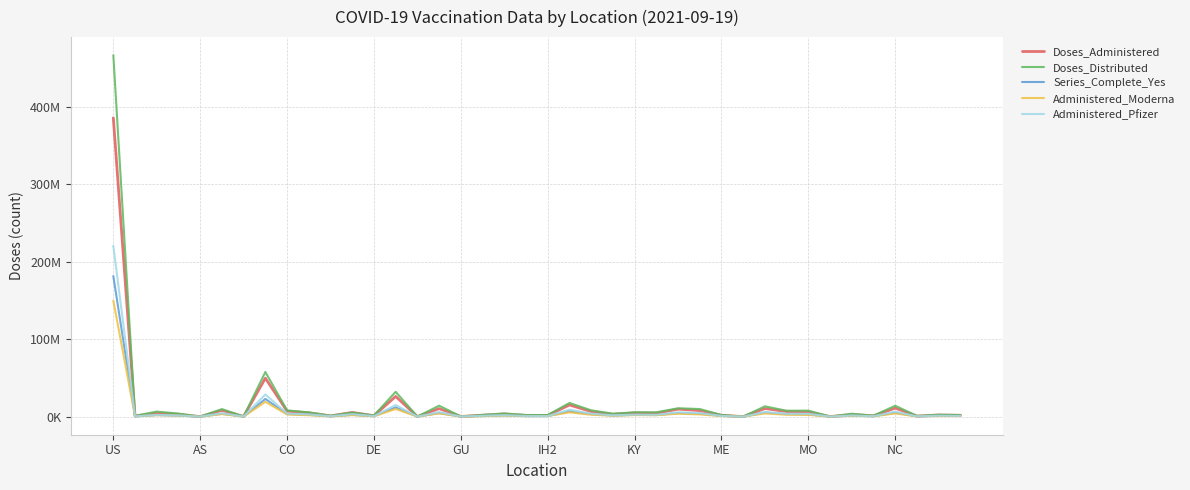

Does the chart have visible grid lines?

Yes